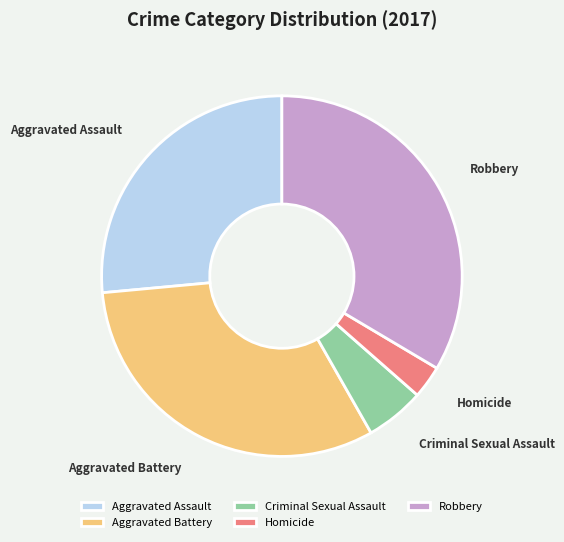

Is Aggravated Battery the majority of the pie?

No